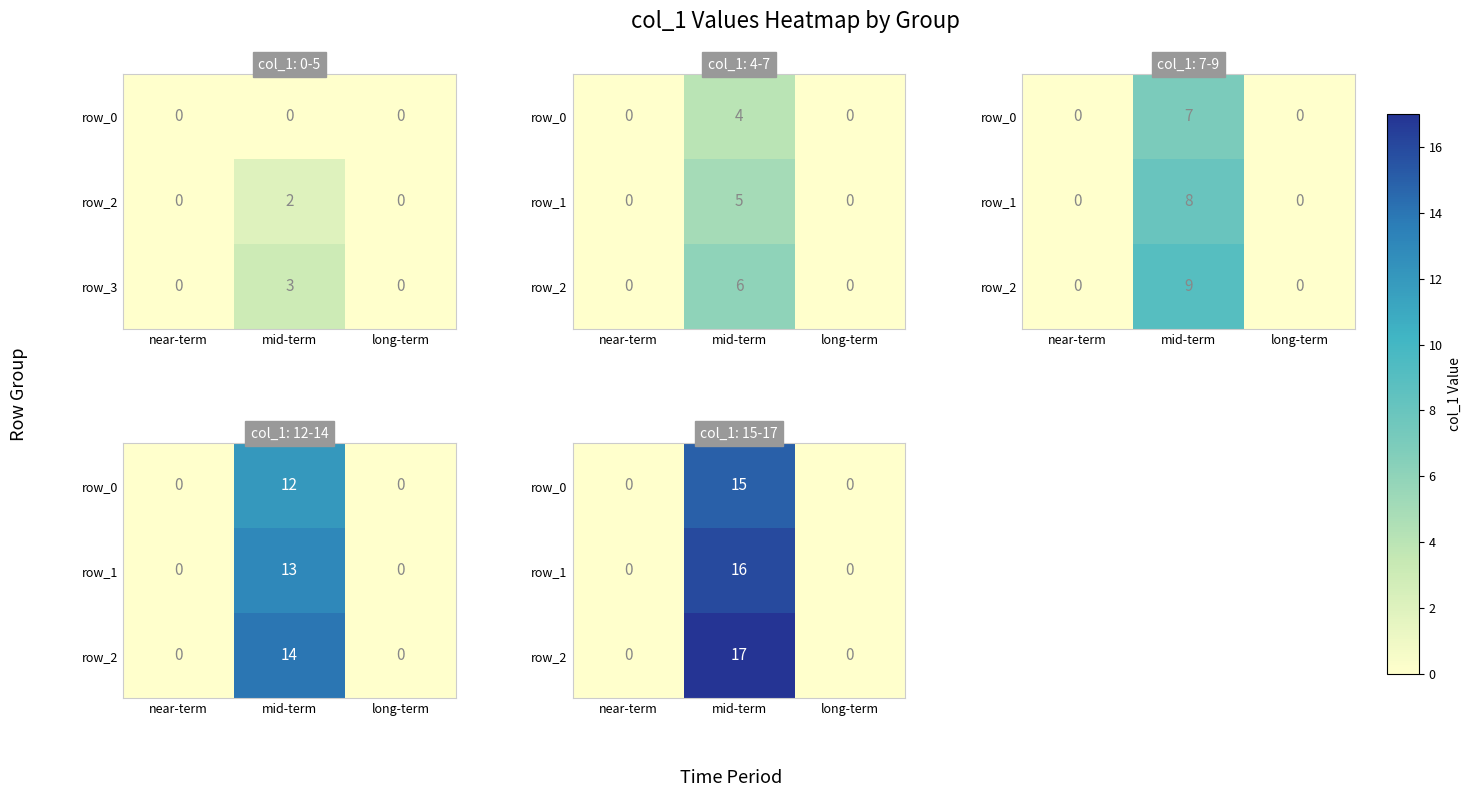

Which series has the largest total across all categories?

row_2